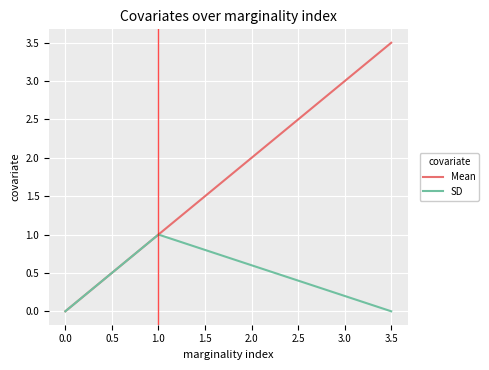

Which series has the widest spread of values?

Mean